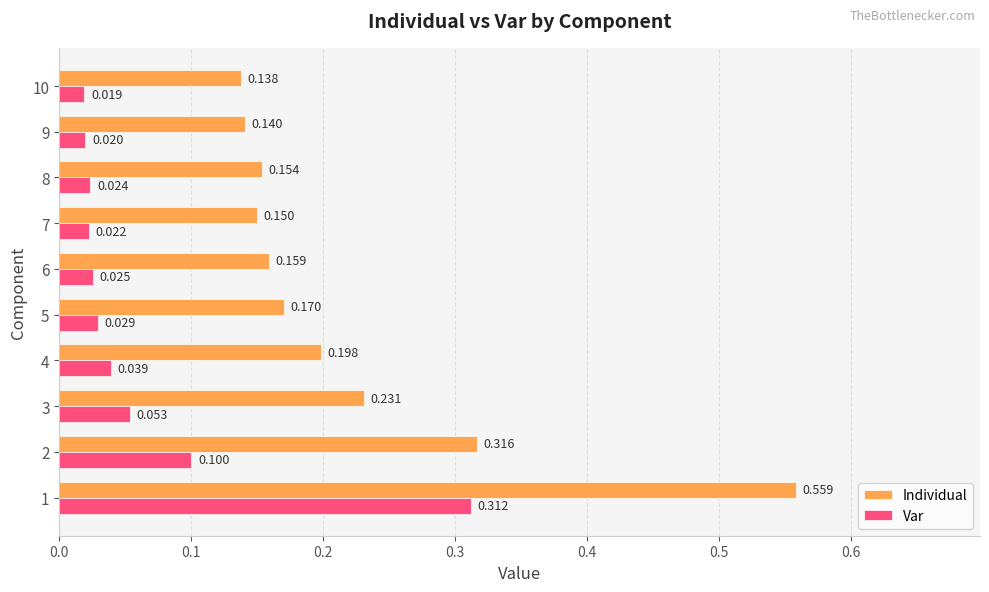

Which category has the lowest value in the Individual series?

10